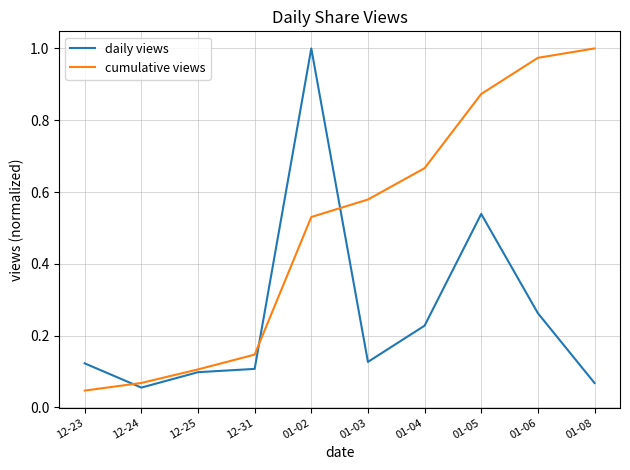

Is the value of cumulative views at 12-25 greater than the value of daily views at 01-03?

No